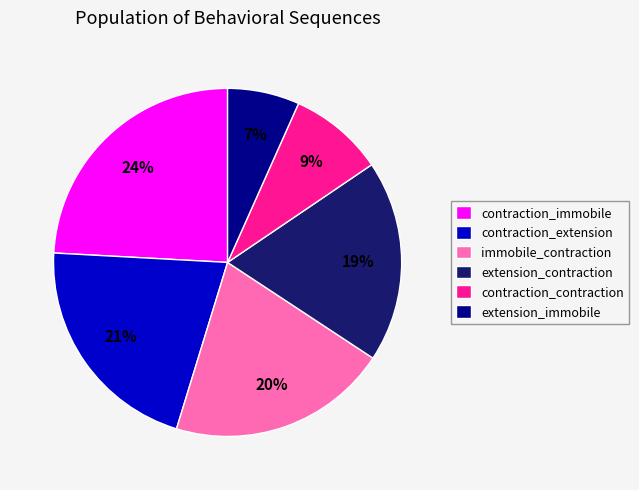

How many slices are in this pie chart?

6